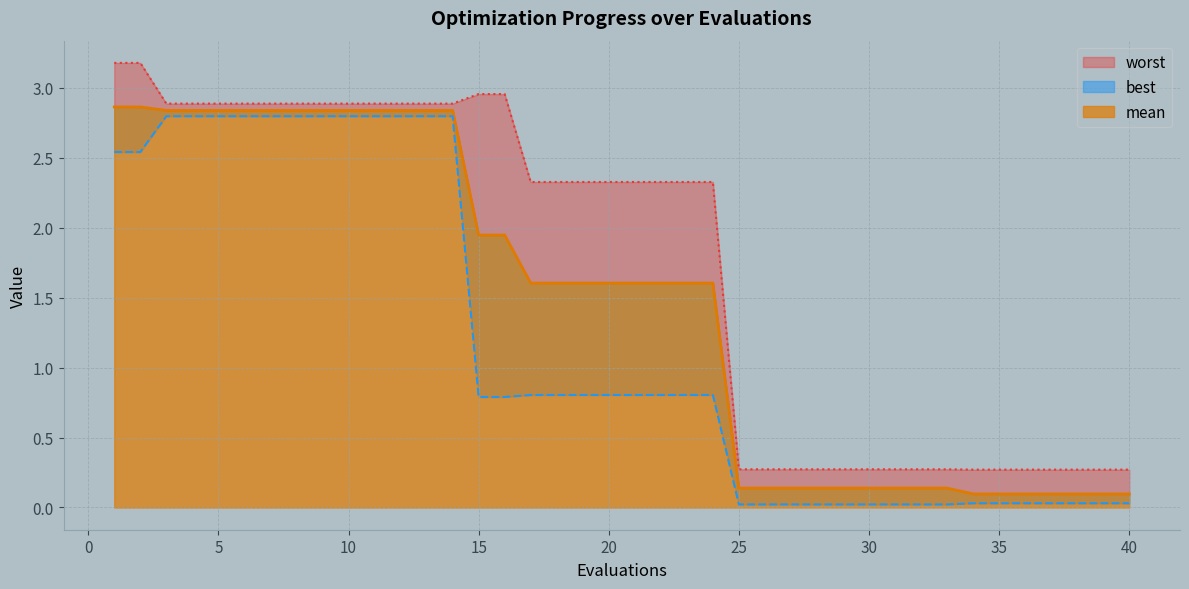

What is the value of the best point at the 17th from the left?

0.8